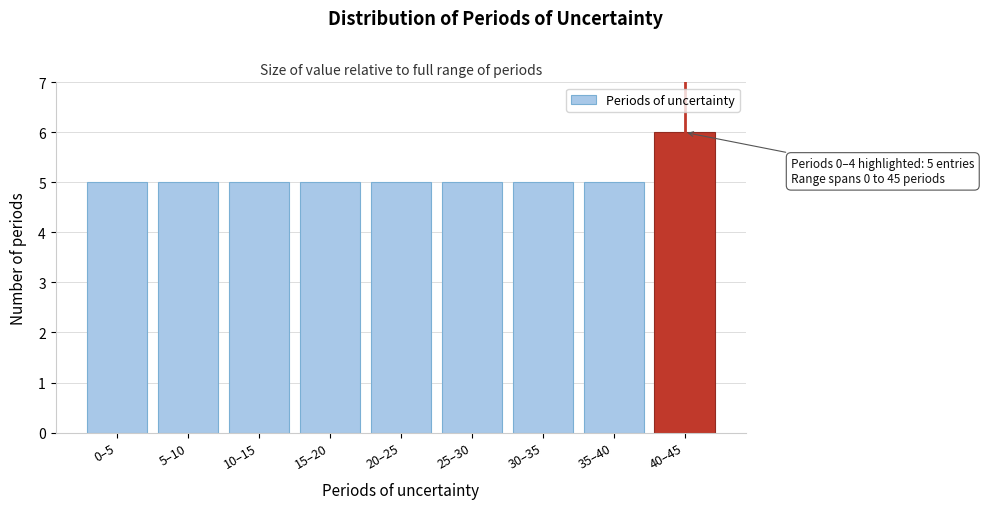

Reading left to right, what are all the values shown in this chart?

5	5	5	5	5	5	5	5	6